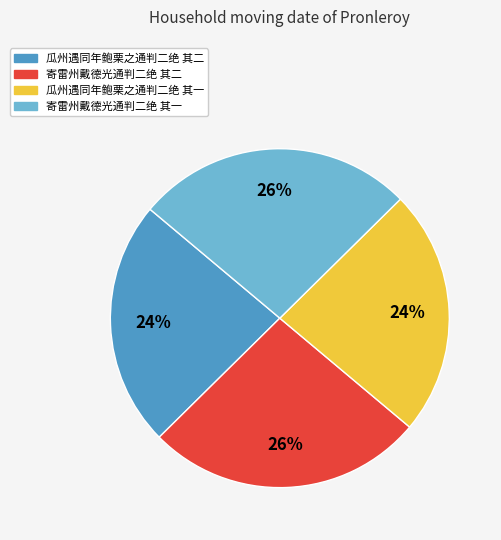

To the nearest percent, what percentage of the pie is 瓜州遇同年鲍栗之通判二绝 其一?

24%